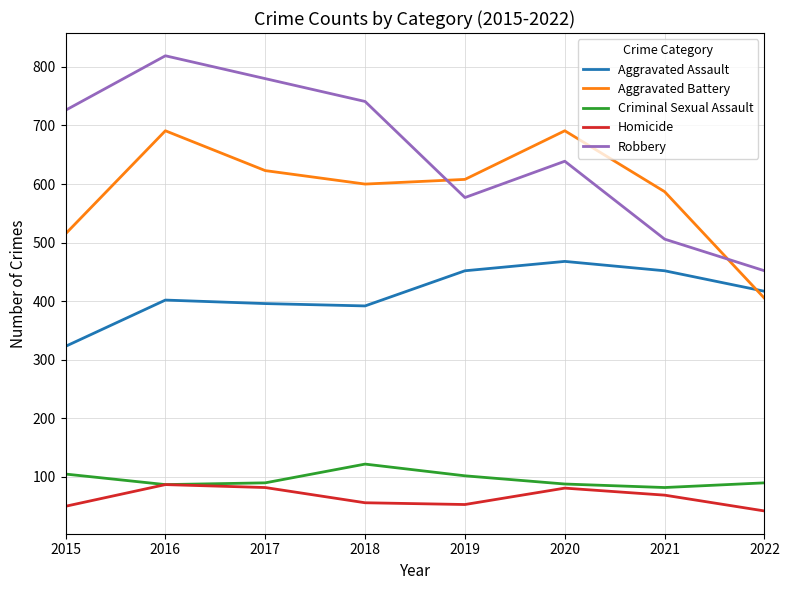

What is the spread (max minus min) of values at 2019?

555